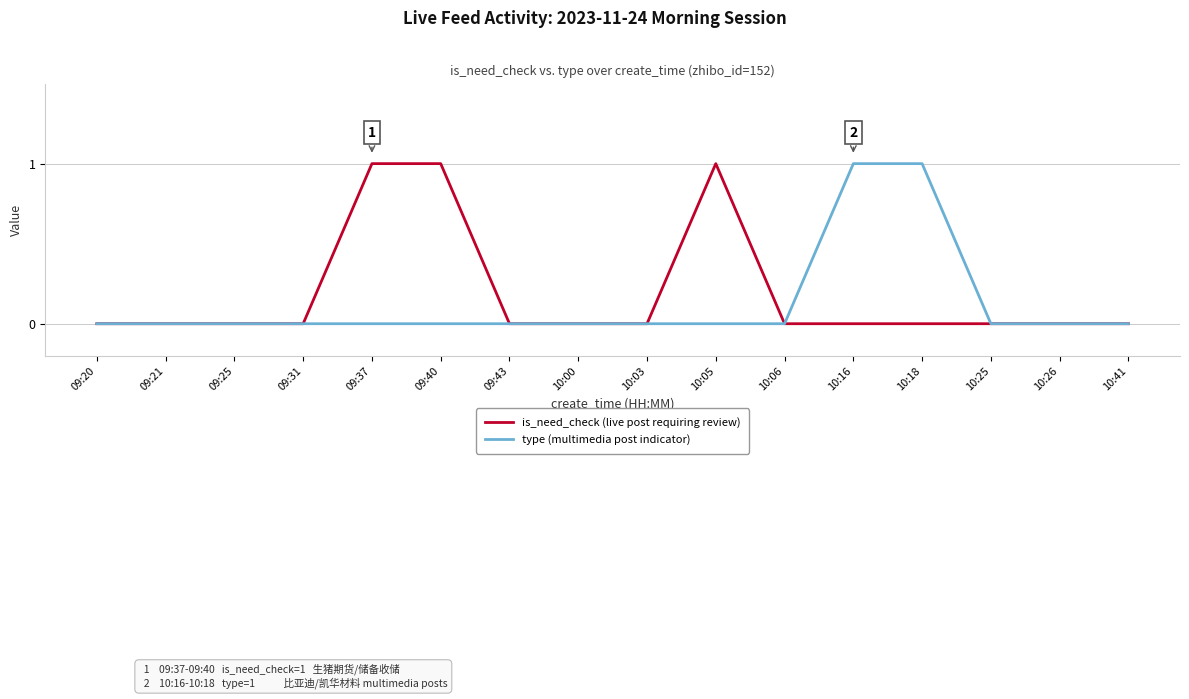

What position from the right is 10:25?

3